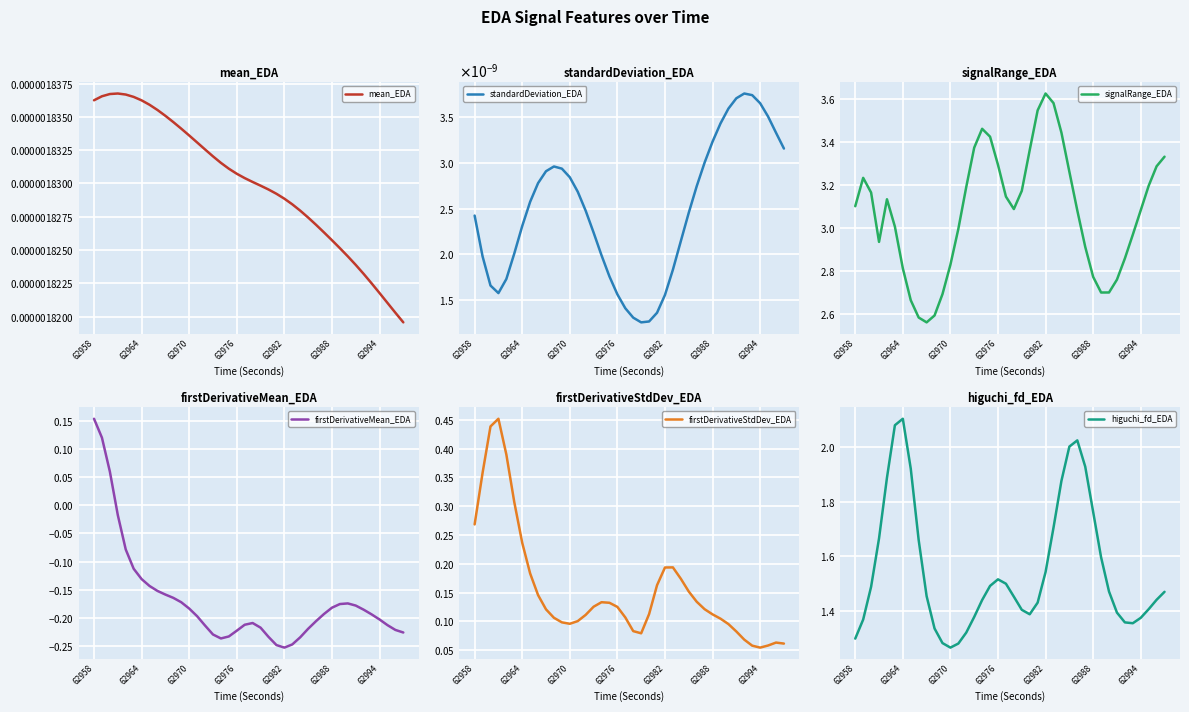

True or false: signalRange_EDA has more than 2 interior local peaks.

True